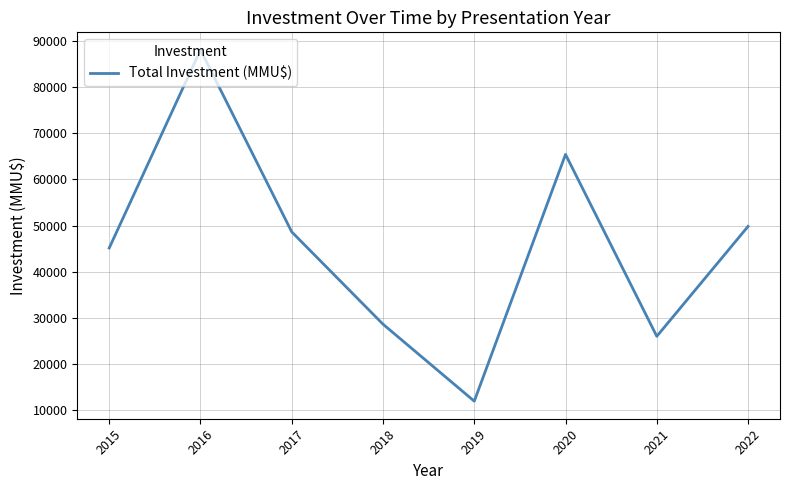

What is the difference between the second highest and second lowest values?

39360